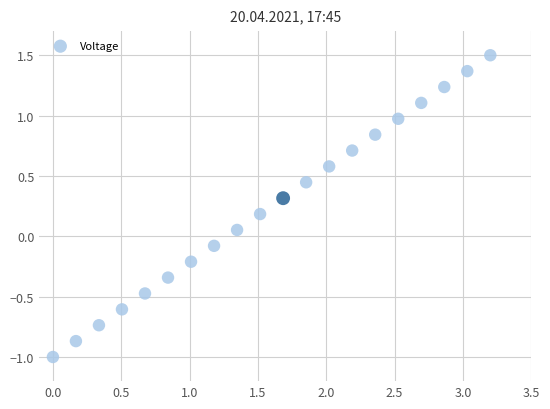

What is the range of Y values (max minus min)?

2.5